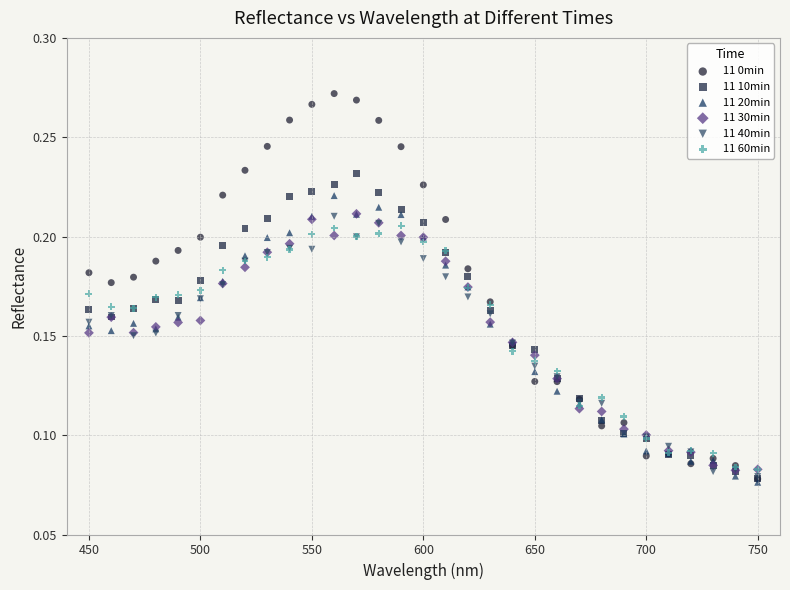

What are all the series names shown in the legend?

11 0min, 11 10min, 11 20min, 11 30min, 11 40min, 11 60min